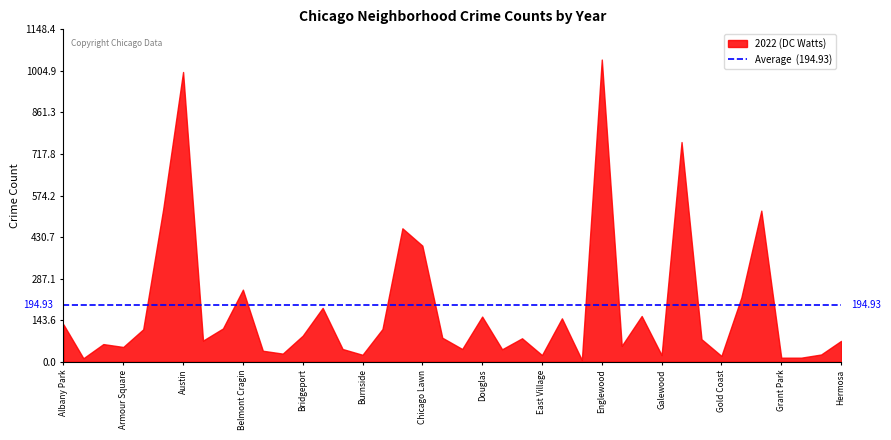

In 2020, how many points are higher than both neighbors (excluding endpoints)?

12